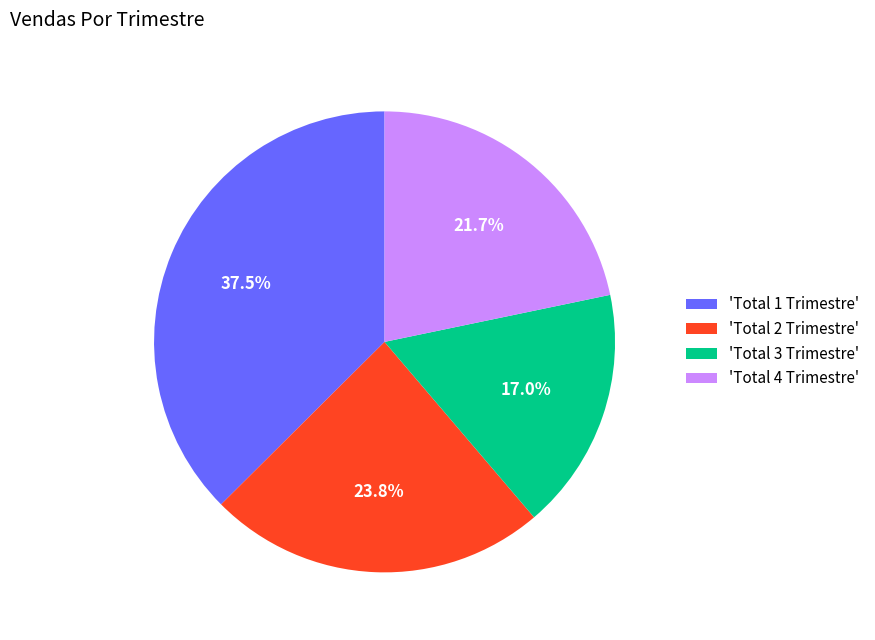

Which has a higher value, 'Total 2 Trimestre' or 'Total 1 Trimestre'?

'Total 1 Trimestre'